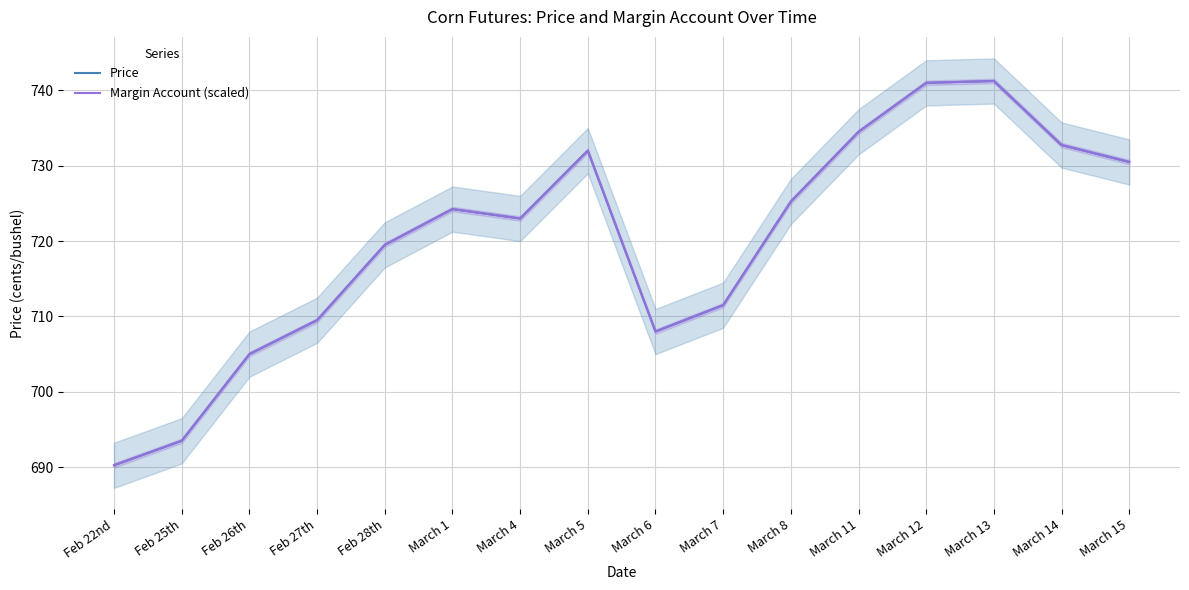

True or false: Margin Account (scaled) has more than 1 points higher than both neighbors.

True